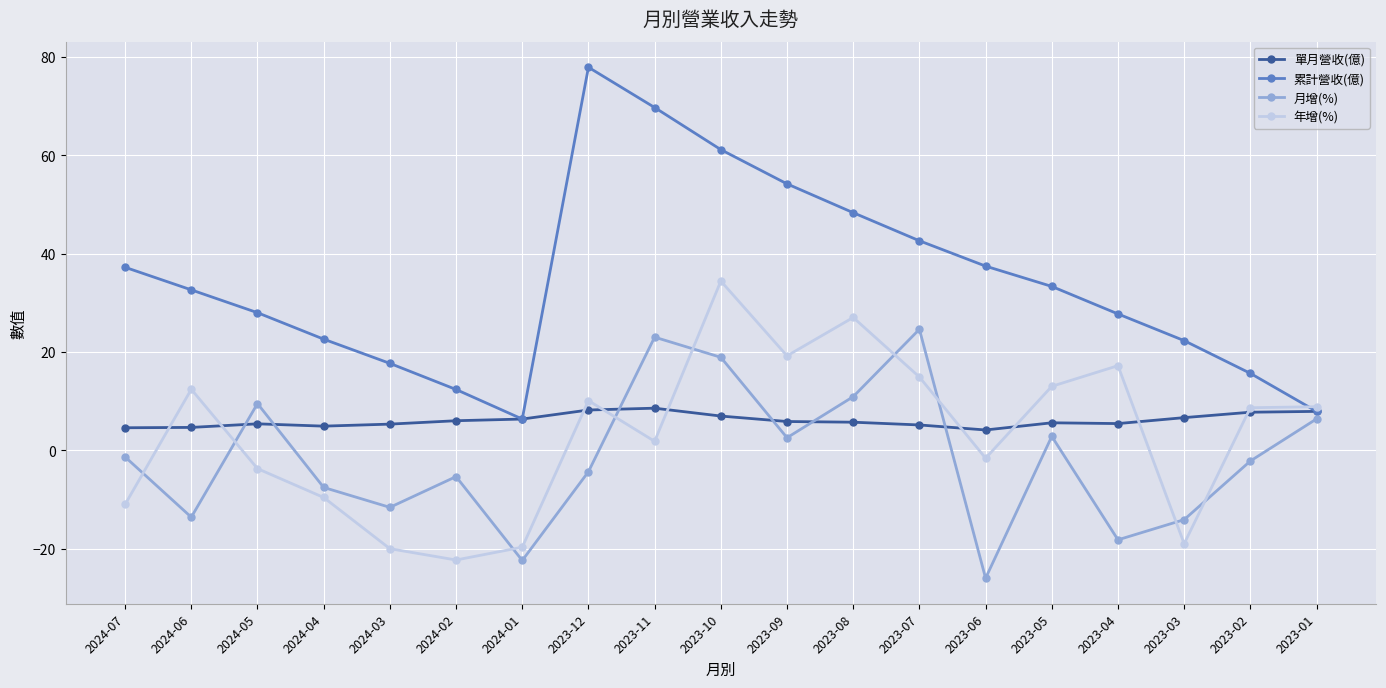

What is the total value across all series at 2023-10?

121.4